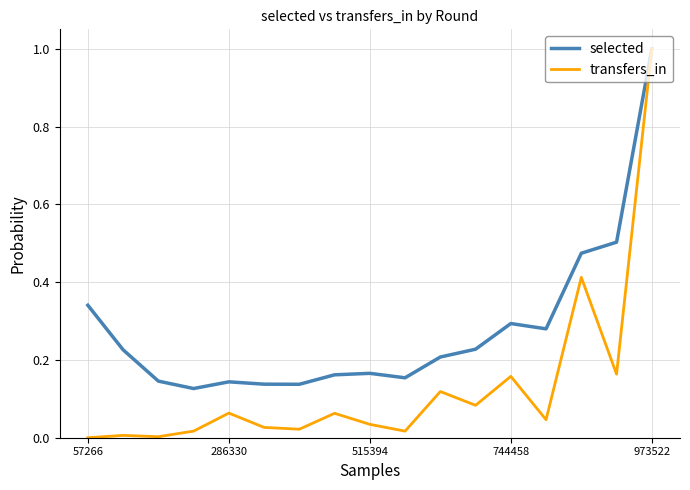

True or false: selected has more than 2 interior local peaks.

True